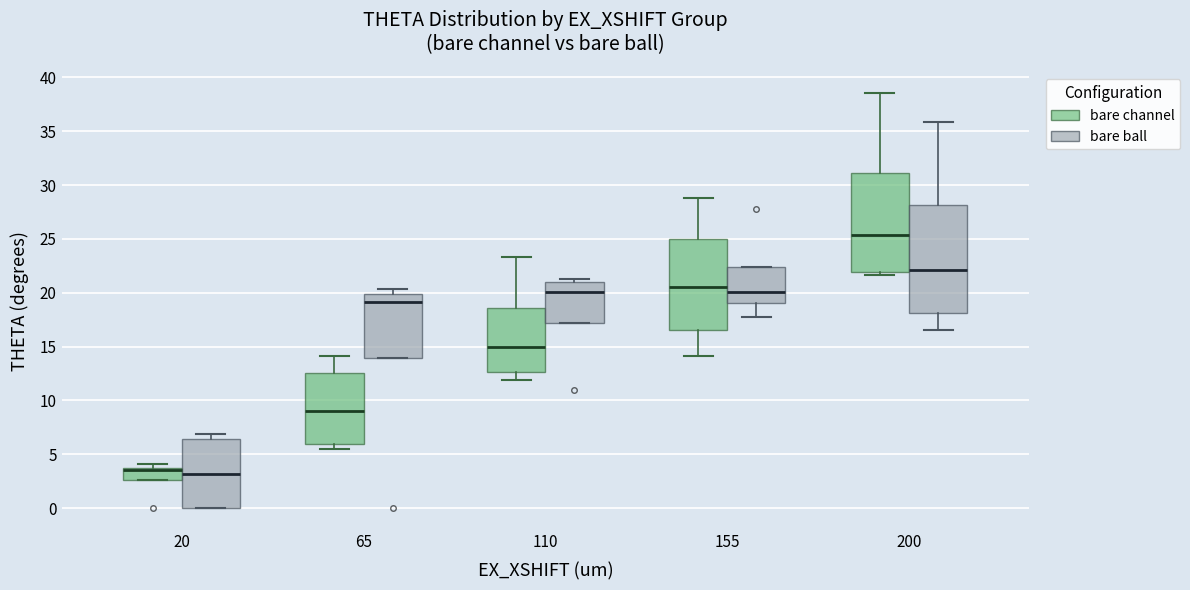

Comparing the boxes themselves (not the whiskers), which one is the tallest?

200 (bare ball)